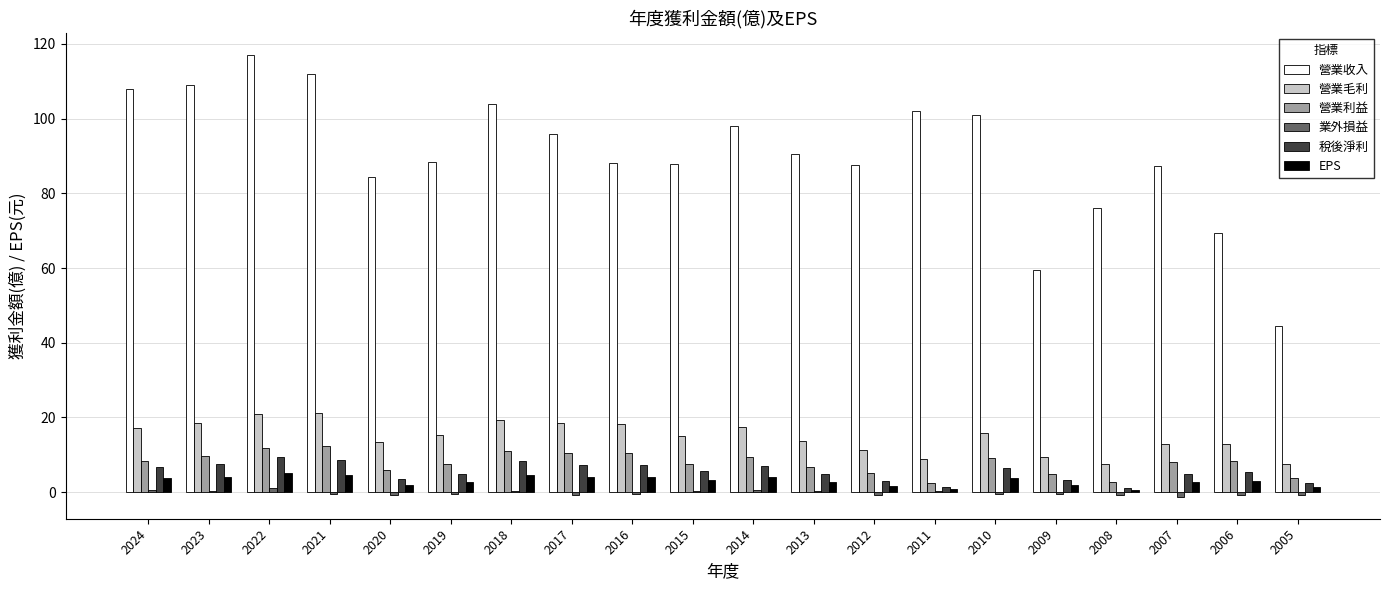

How many distinct data groups are displayed?

6